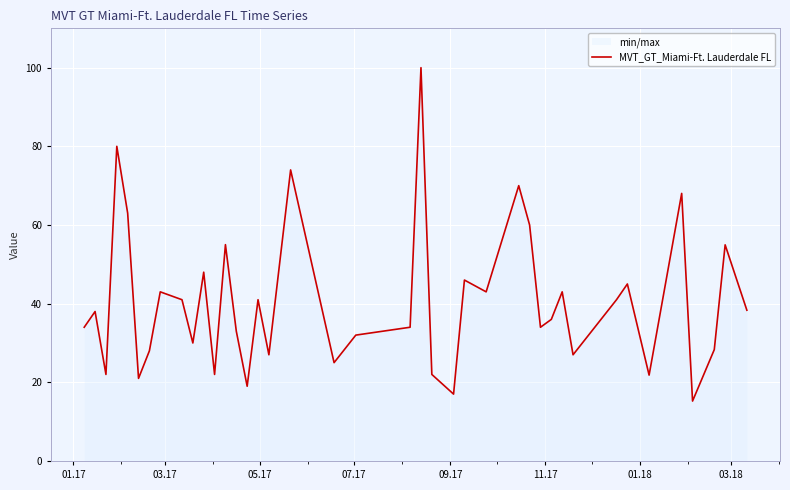

What is the minimum value shown in the chart?

15.2